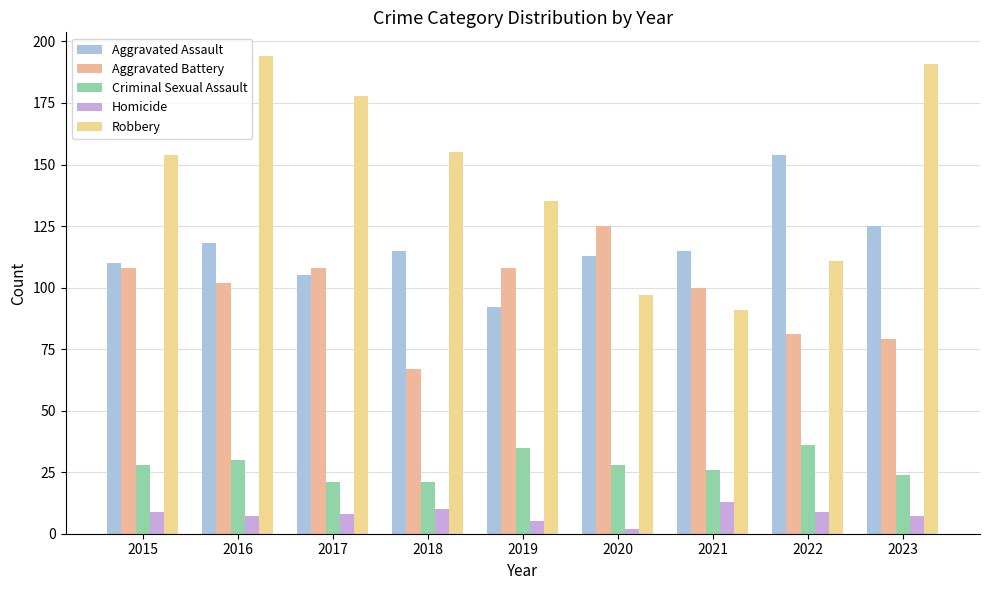

Is it true that Aggravated Assault equals 92 at 2019?

True